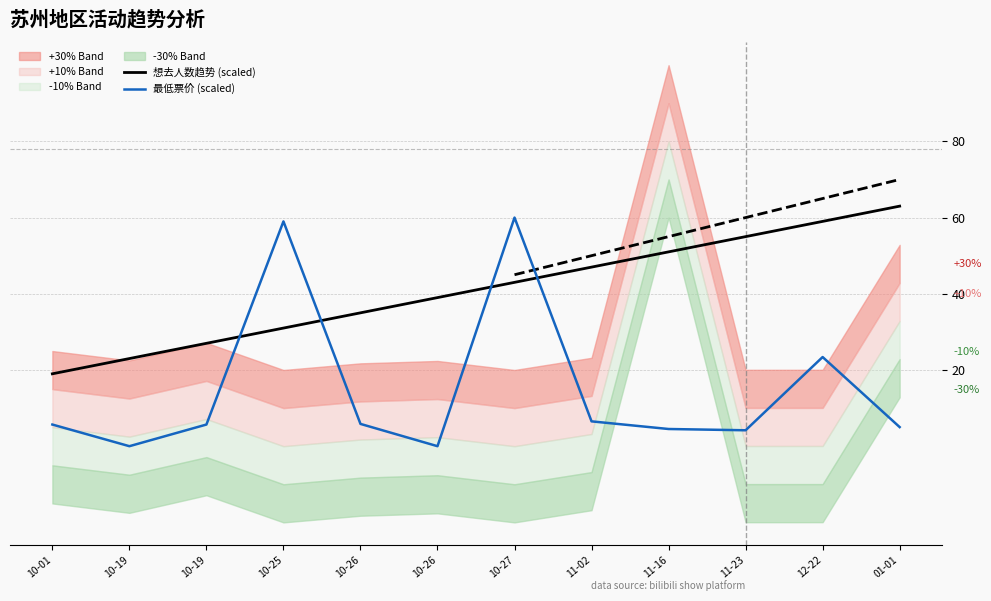

Between 10-25 and 10-27, which series saw the biggest shift?

想去人数趋势 (scaled)